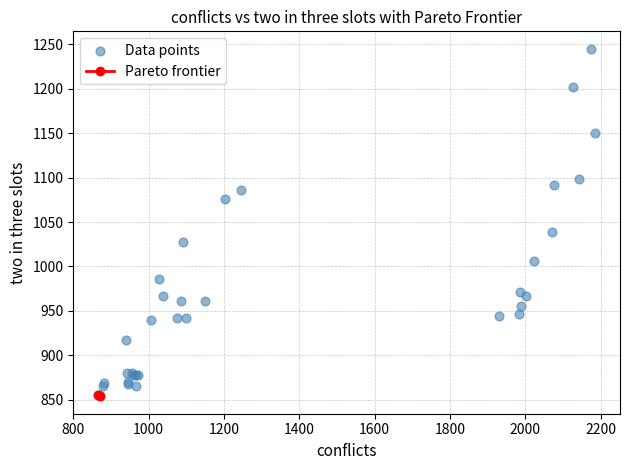

What Y value in the scatter plot is closest to 1049?

1038.2